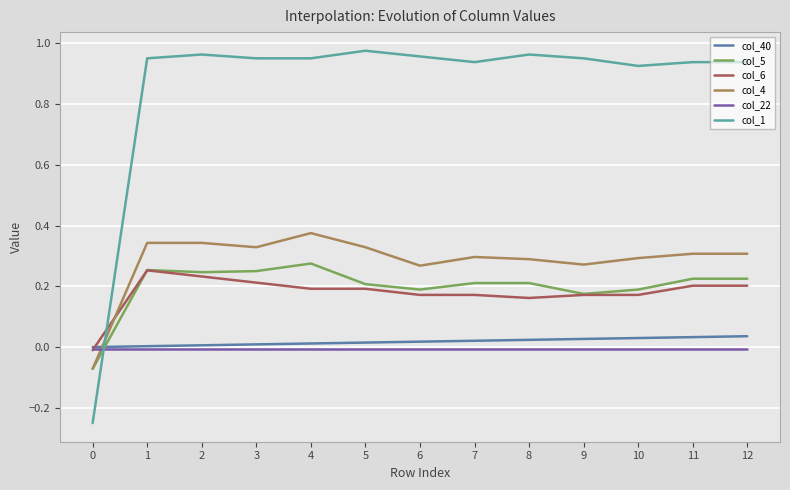

At 6, list the series in order from largest to smallest.

col_1, col_4, col_5, col_6, col_40, col_22